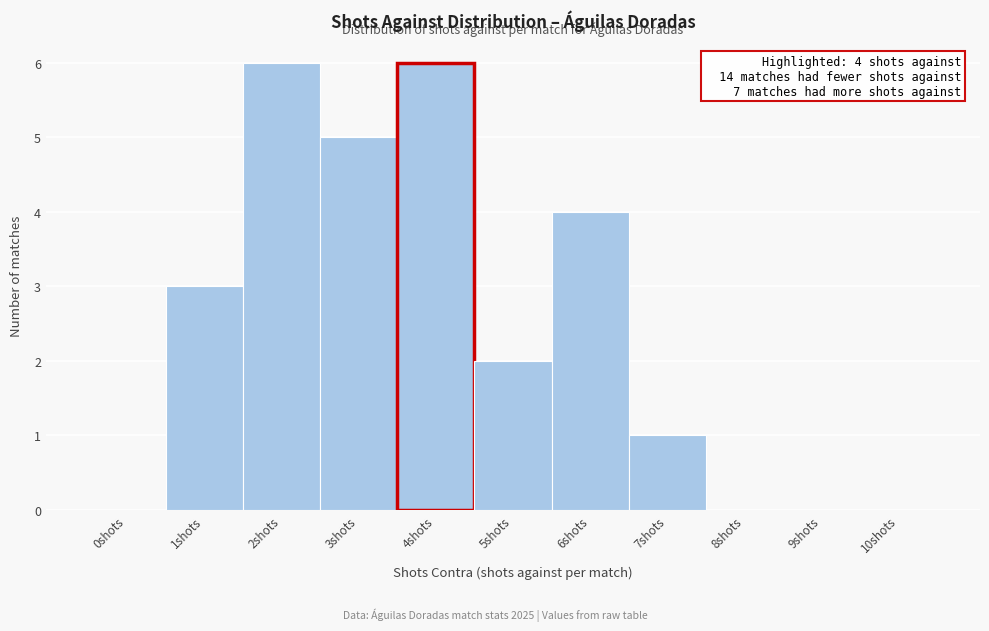

Reading left to right, what are all the values shown in this chart?

0shots=0	1shots=3	2shots=6	3shots=5	4shots=6	5shots=2	6shots=4	7shots=1	8shots=0	9shots=0	10shots=0